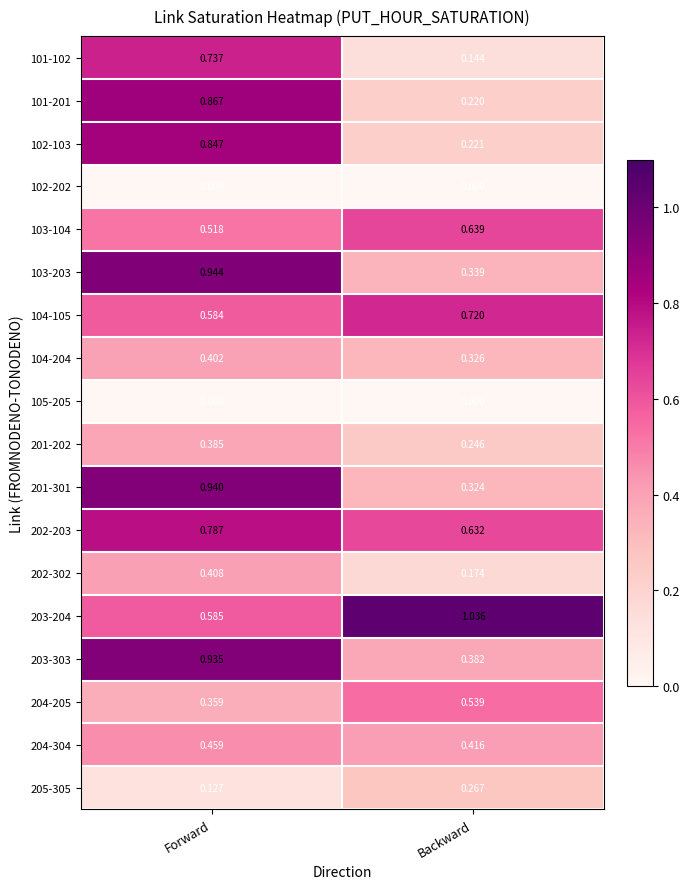

Which label corresponds to the largest value in the chart?

Backward